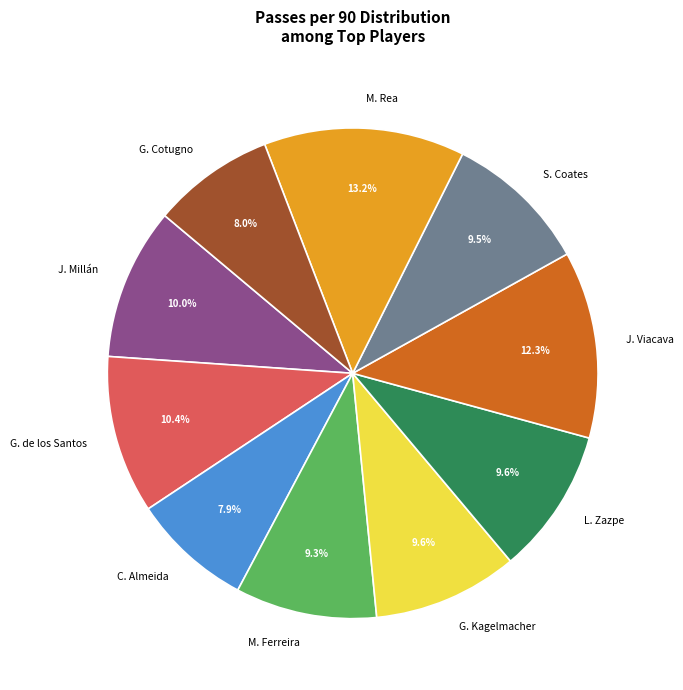

How many segments does this pie chart have?

10